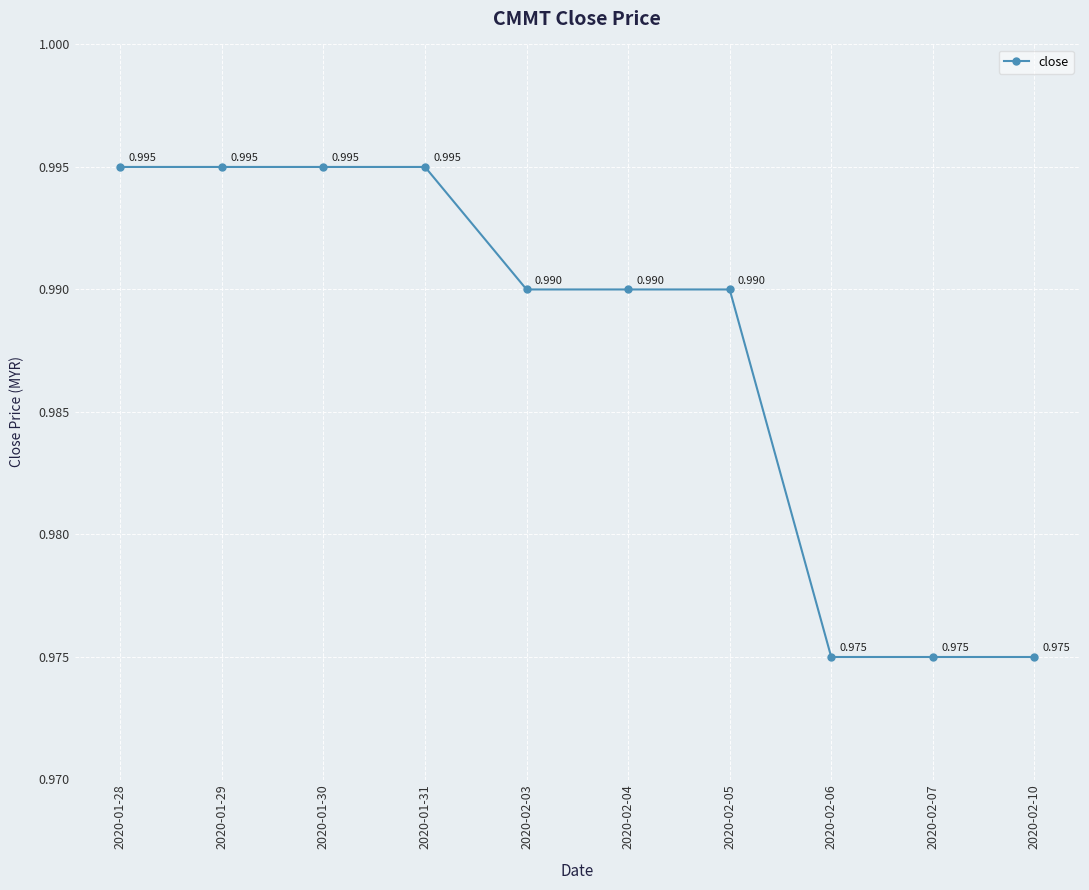

How many series are shown in this chart?

1